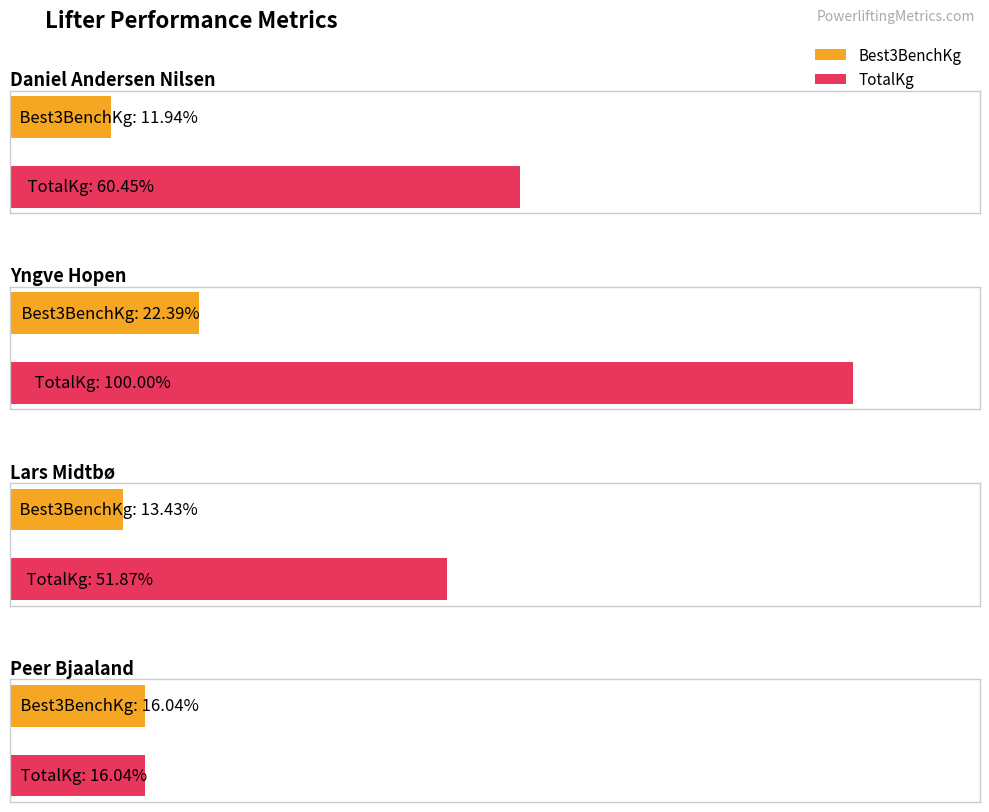

How many values in the Daniel Andersen Nilsen series are below 405?

1